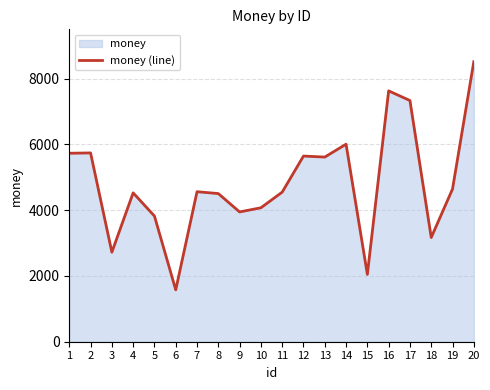

Read the value at 15.

2047.0